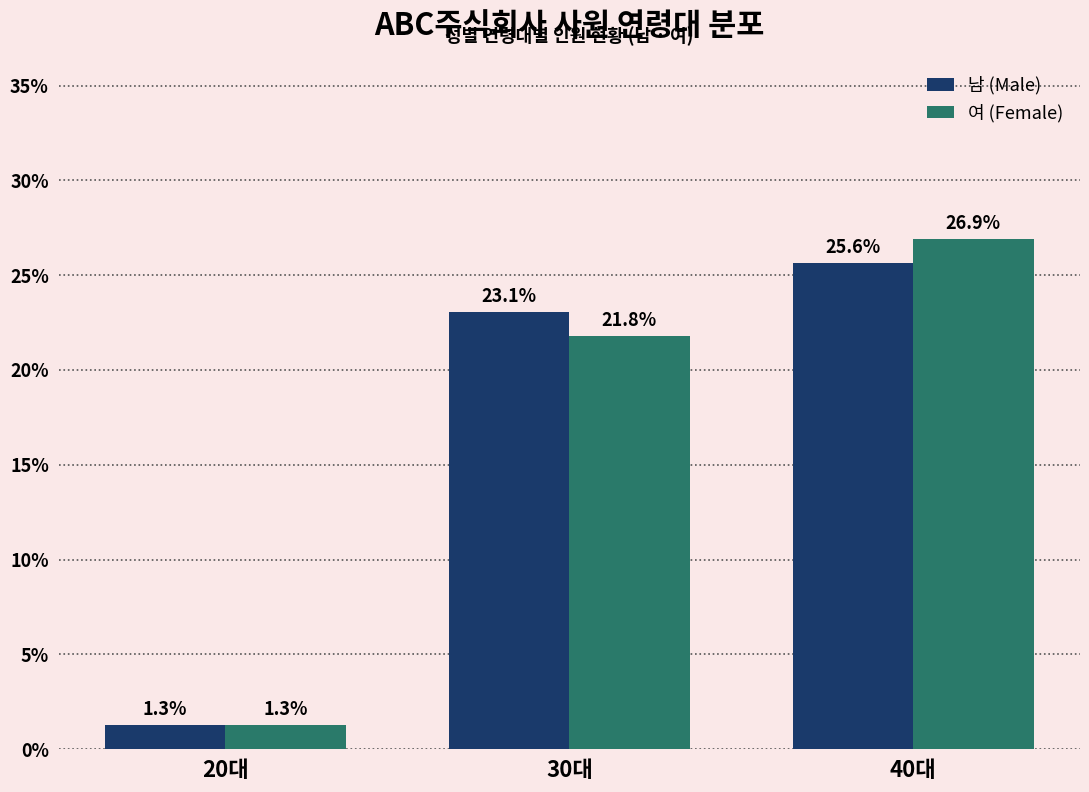

Which category has the lowest value in the 여 (Female) series?

20대